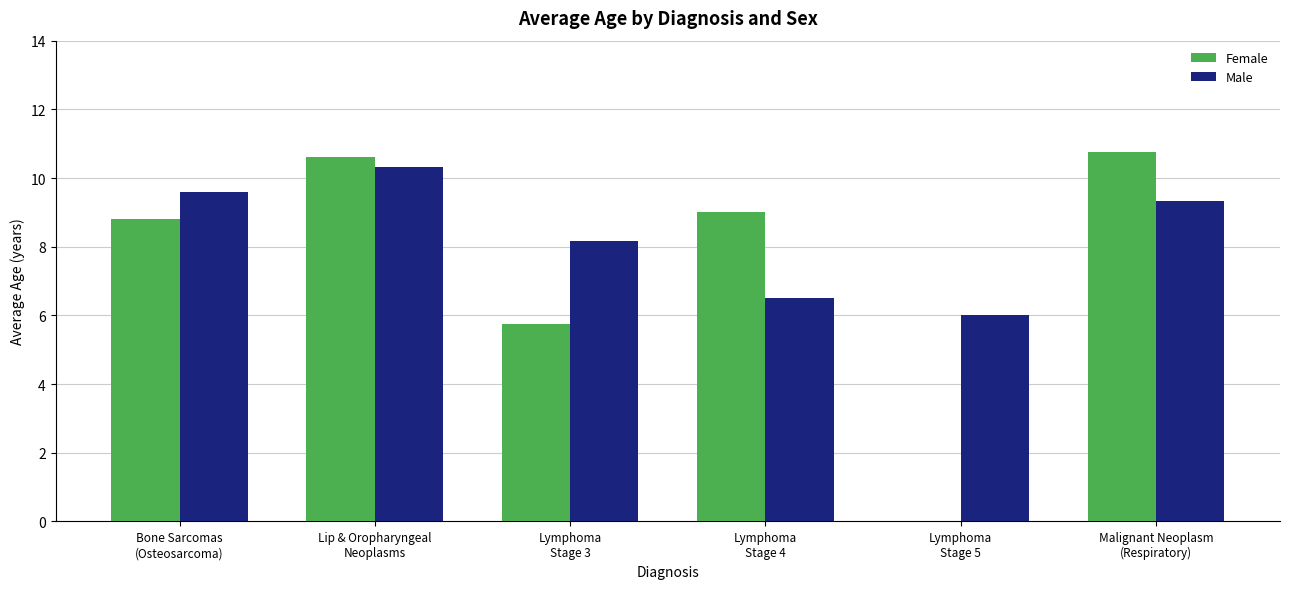

Is it true that Male equals 9.3 at Malignant Neoplasm
(Respiratory)?

True